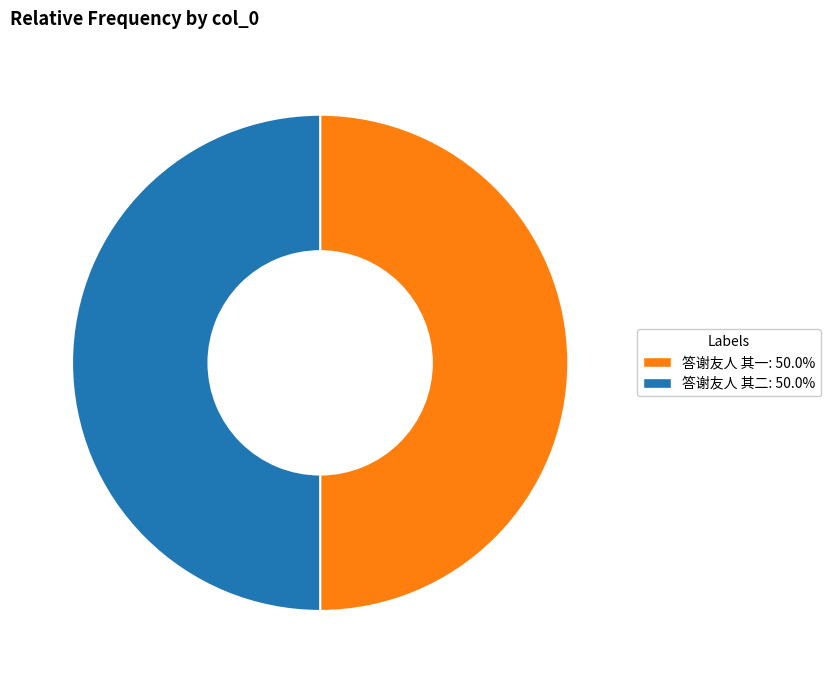

The 答谢友人 其二 slice represents 50% of the pie. True or false?

True